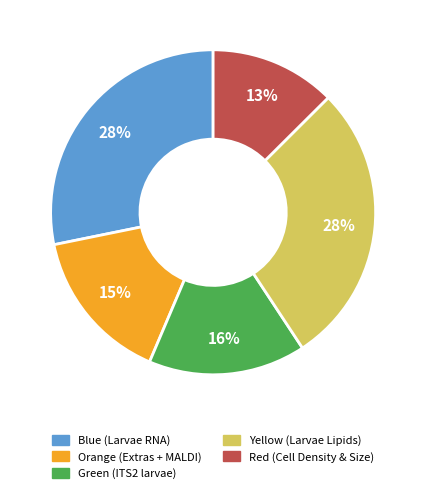

Is there a majority slice in this chart?

No